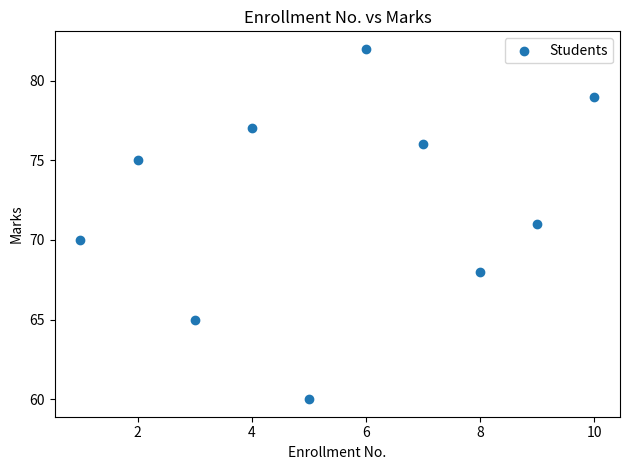

What is the average Y value?

72